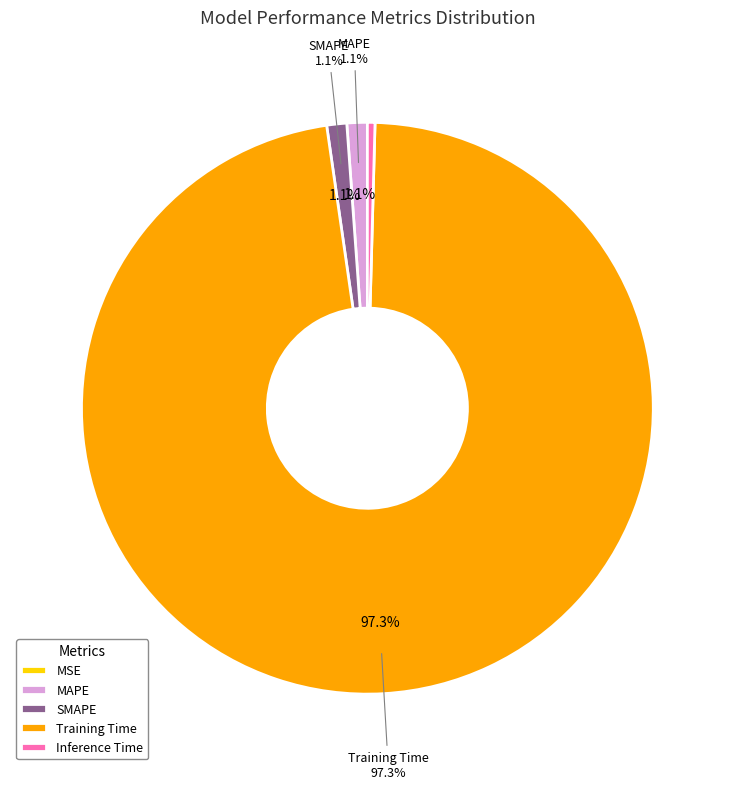

Is the sum of Training Time and MAPE greater than half?

Yes